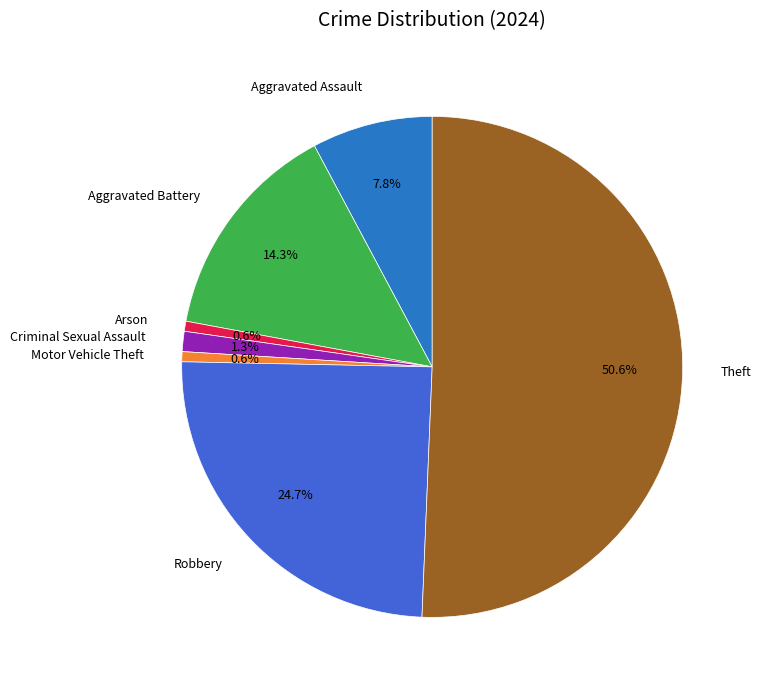

To the nearest percent, what is the difference between the largest and smallest slice percentages?

50%